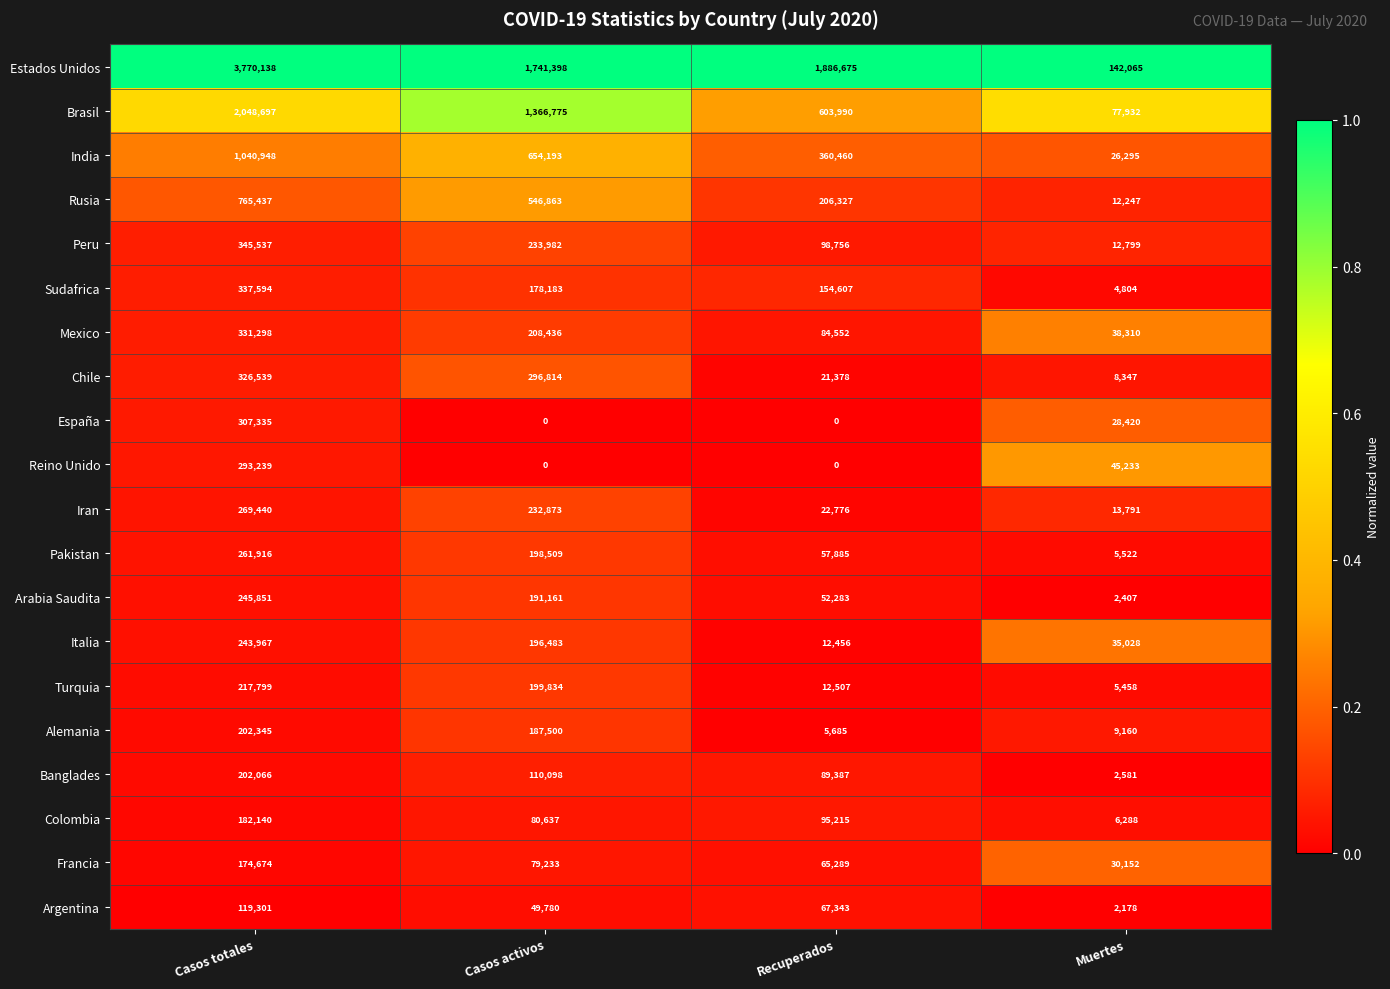

Which label corresponds to the largest value in the chart?

Casos totales